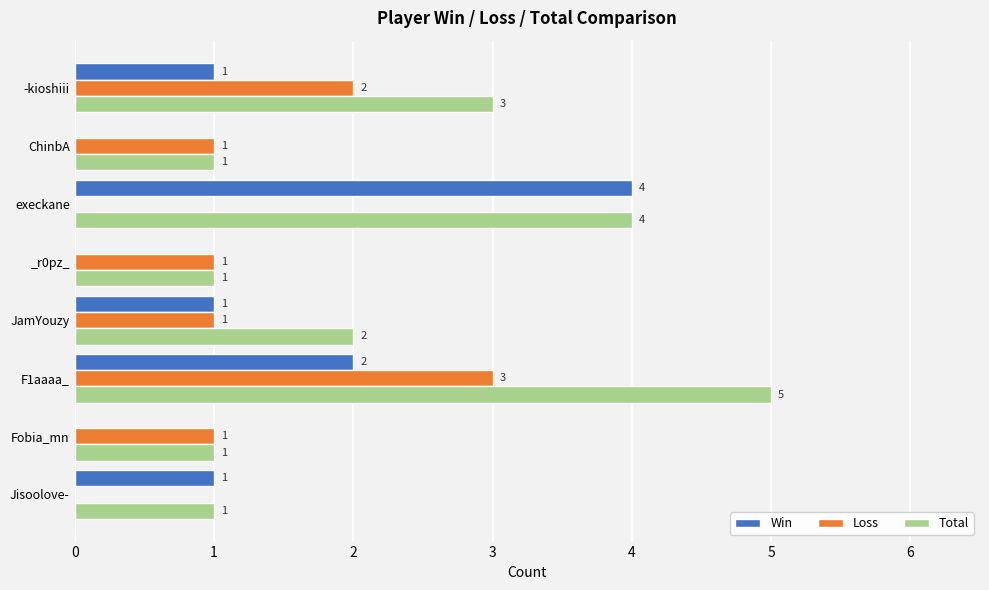

Which series has the largest total across all categories?

Total